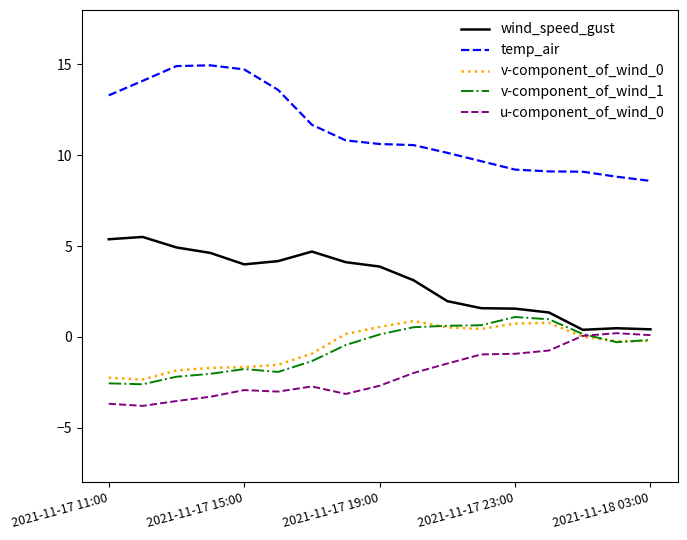

What is the maximum value shown in the chart?

15.0